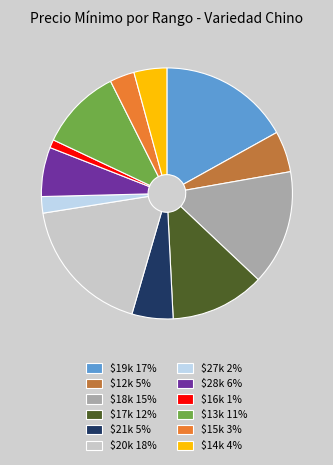

The $28k 6% slice represents 14% of the pie. True or false?

False